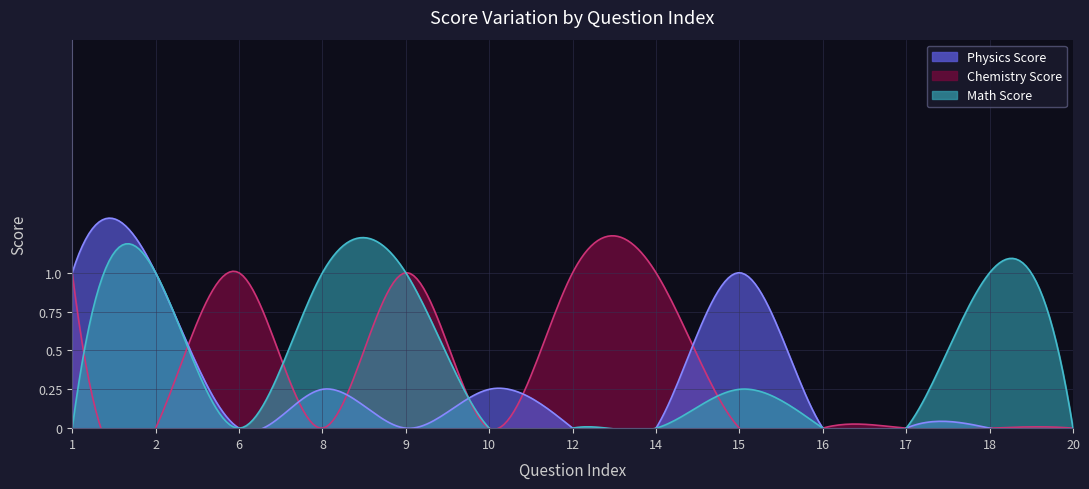

True or false: Chemistry Score and Math Score cross at least once.

True